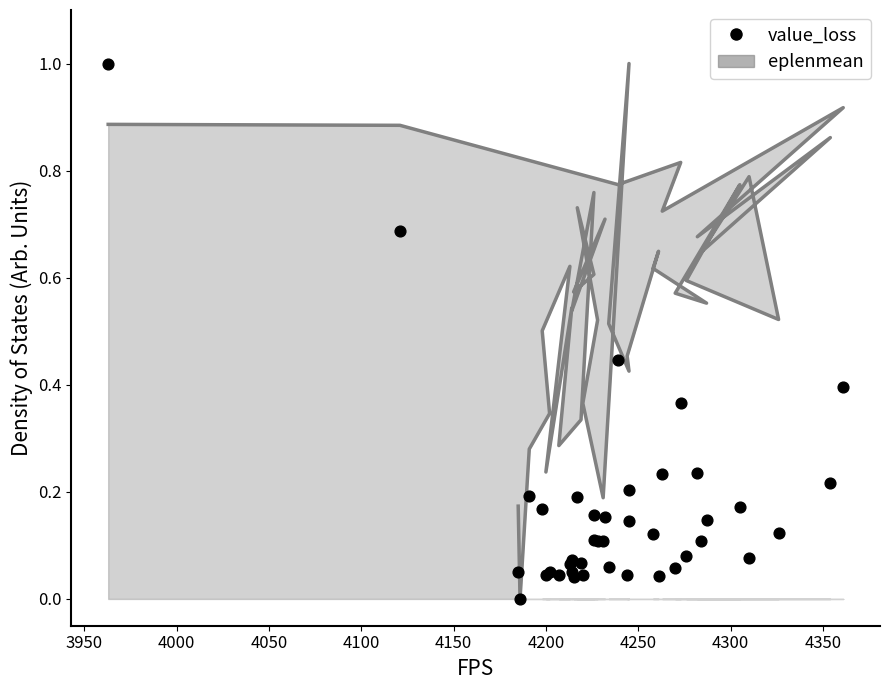

At how many categories does at least one series exceed 0?

39